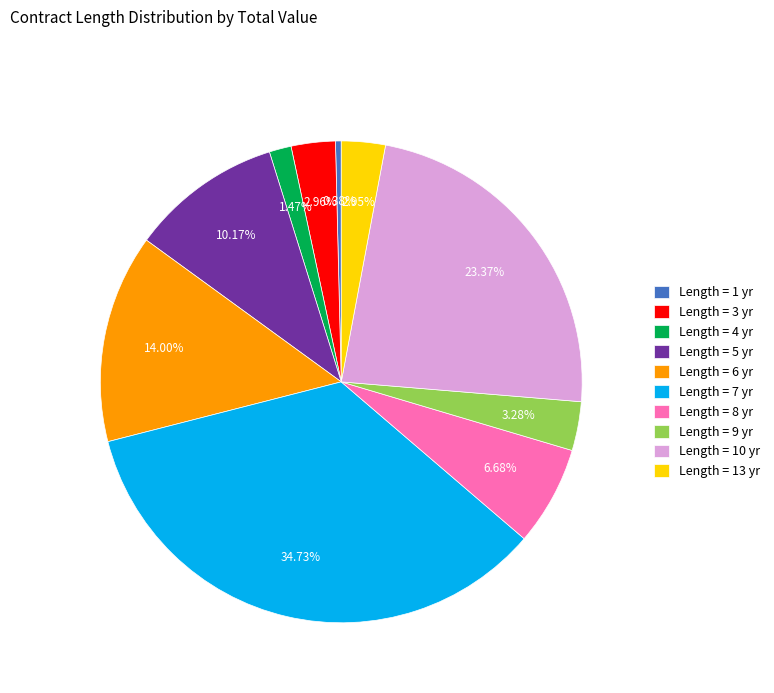

Approximately how many times larger is the value at Length = 8 yr compared to Length = 4 yr?

4.5